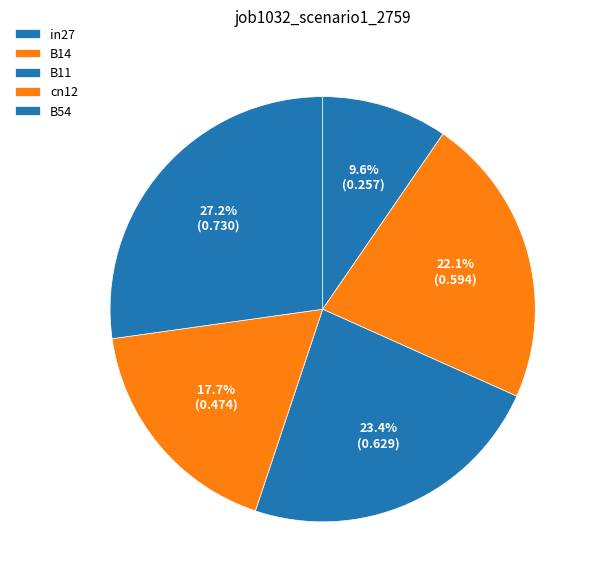

The B54 slice represents 27% of the pie. True or false?

True